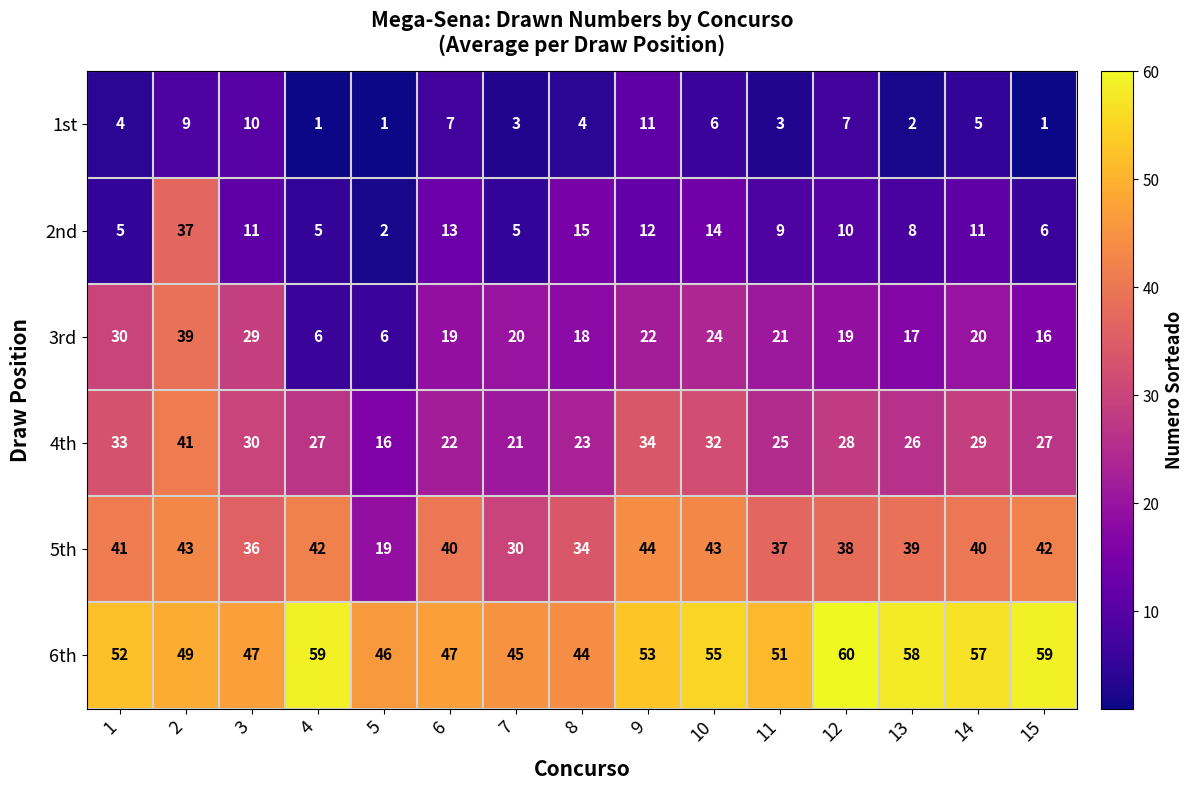

The value of 1st at 9 is 11. True or false?

True